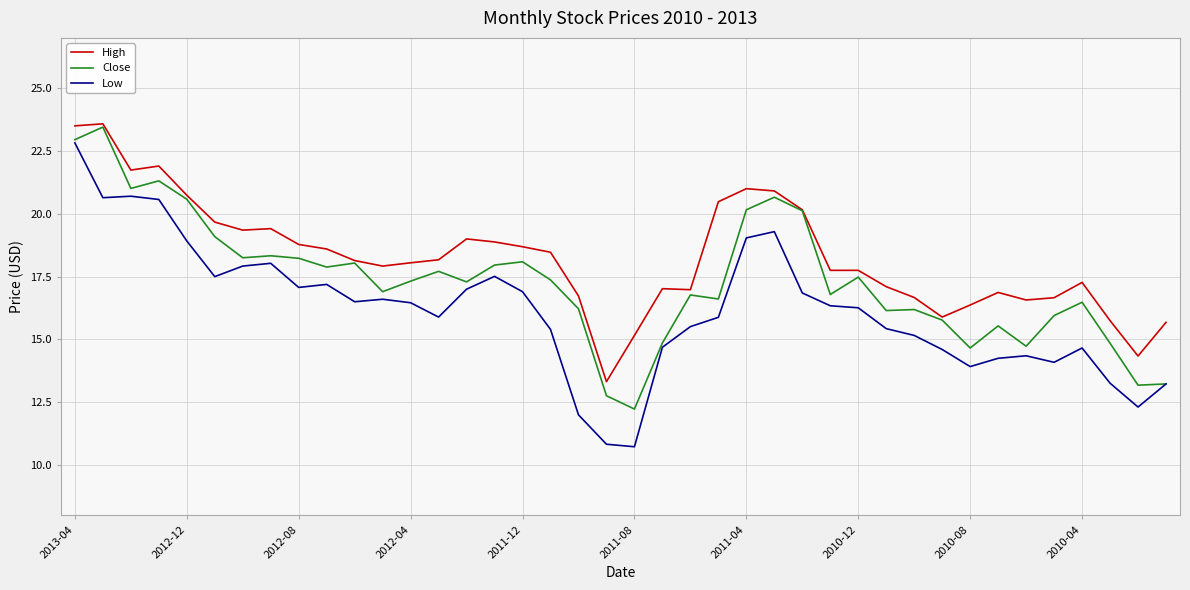

Count the number of data series in this chart.

3